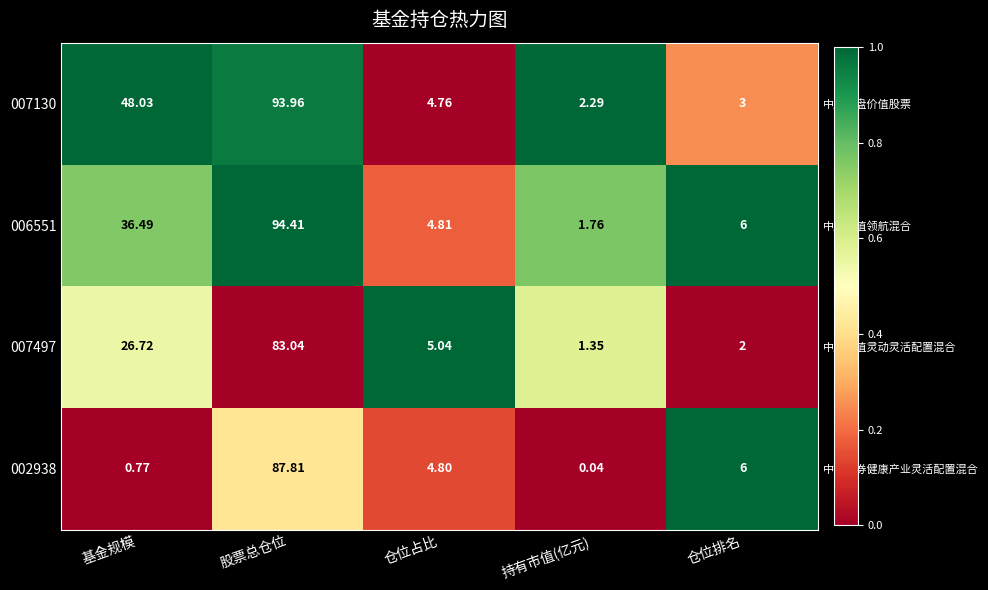

At which category is the sum across all series the highest?

股票总仓位